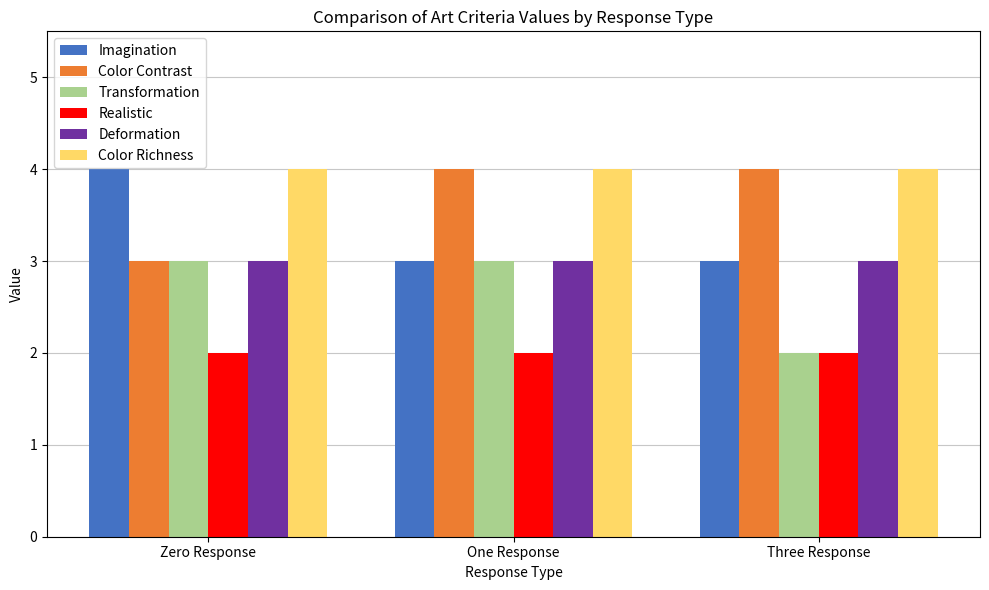

Are the bars horizontal?

No